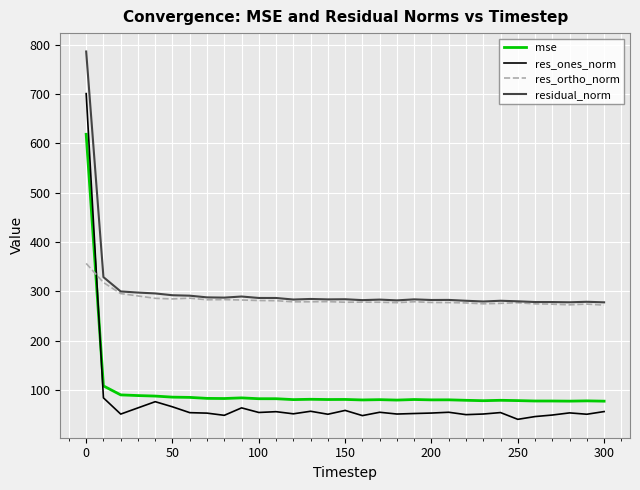

Which series has the widest spread of values?

res_ones_norm